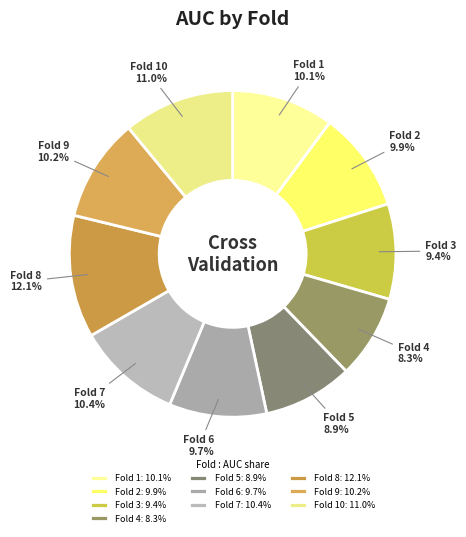

Is there a majority slice in this chart?

No